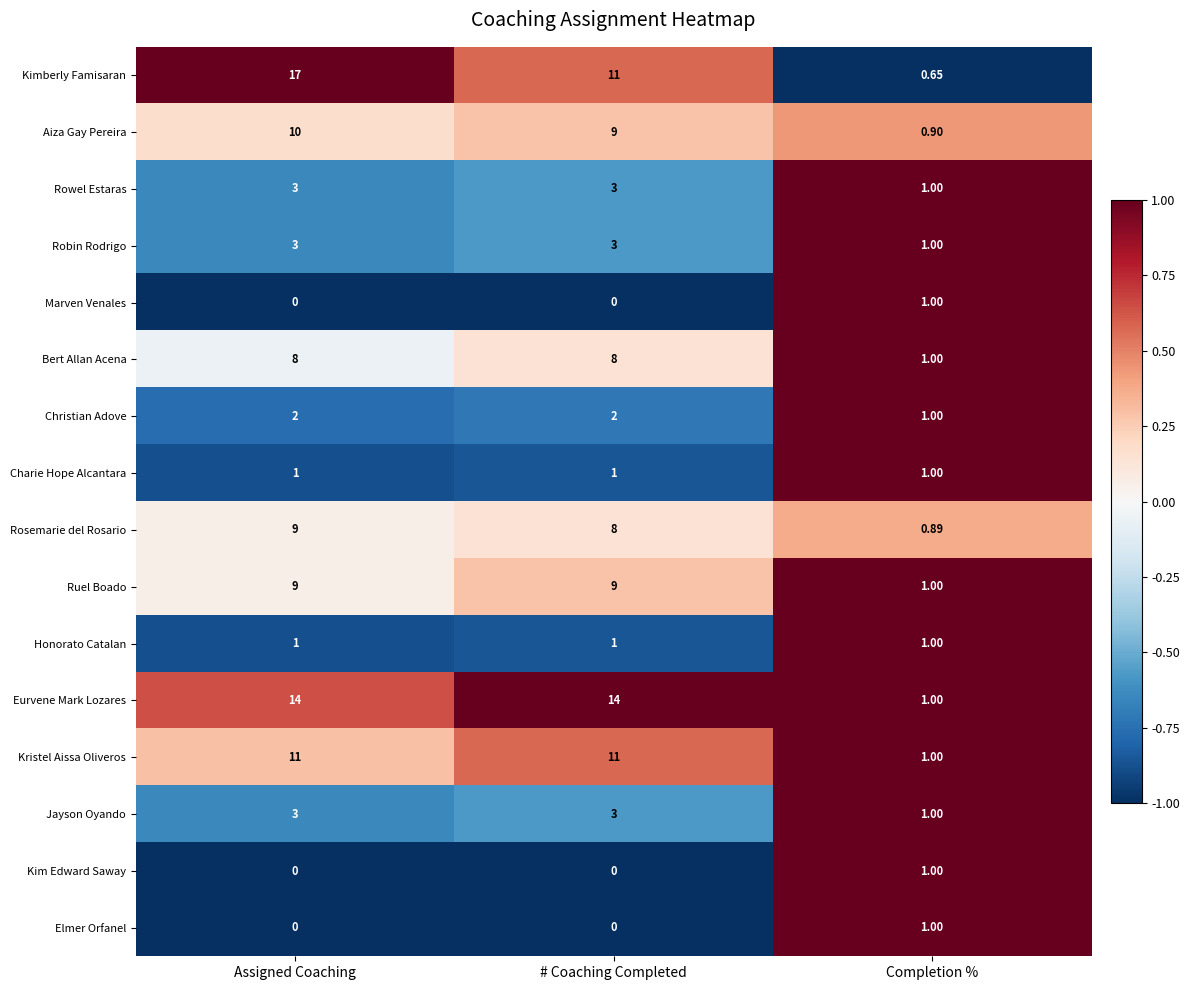

Rank the categories by Rosemarie del Rosario value from lowest to highest.

Completion %, # Coaching Completed, Assigned Coaching